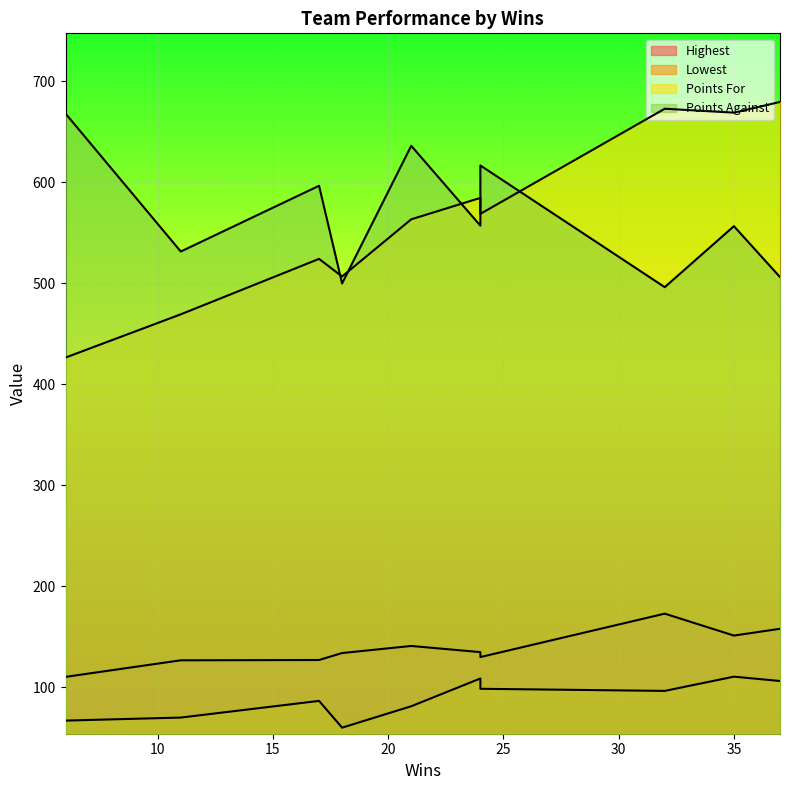

Which has a higher value, 32 or 11?

32